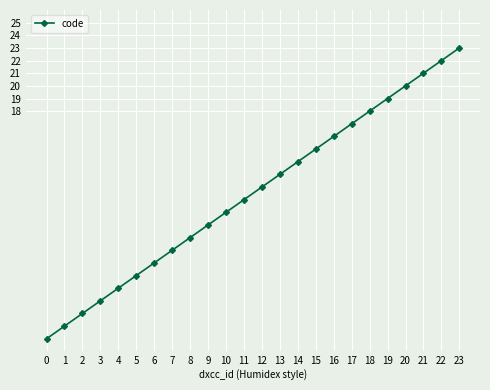

What is the sum of the values at 3 and 21?

24